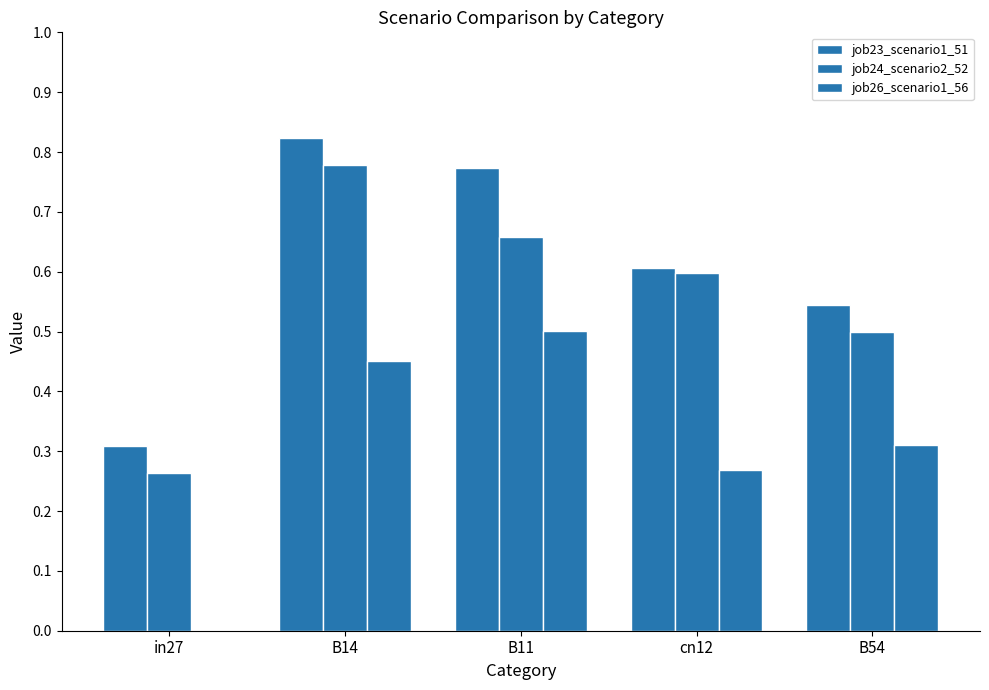

How many groups of bars are there?

5